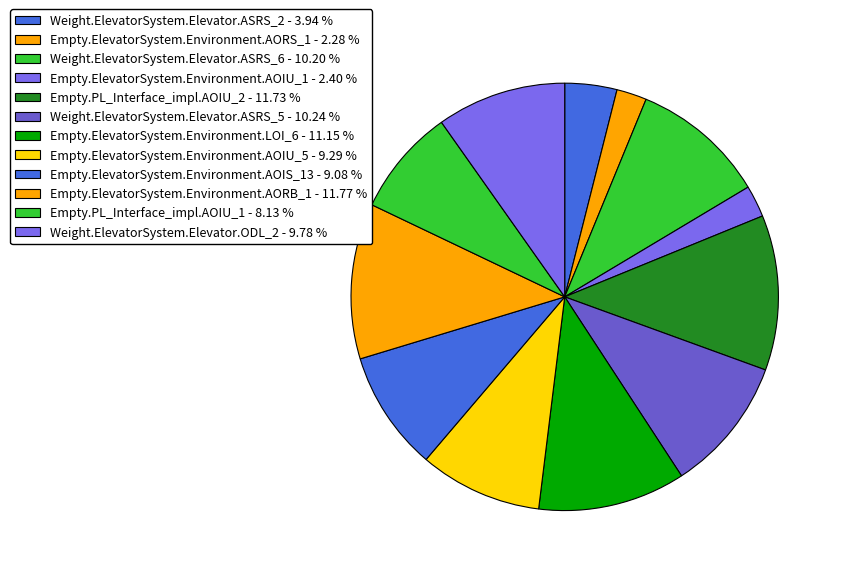

Is Weight.ElevatorSystem.Elevator.ASRS_6 the majority of the pie?

No